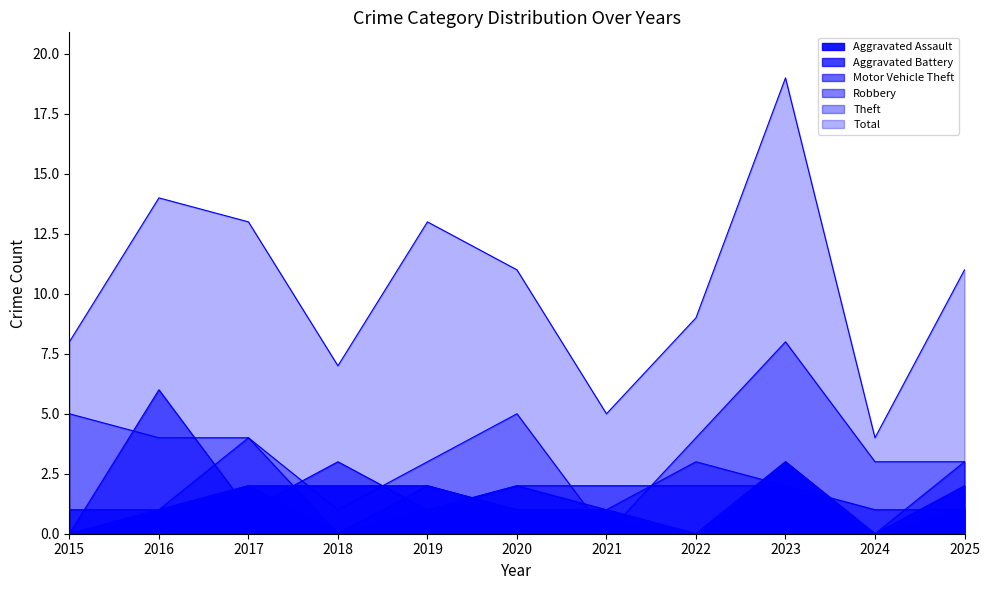

At how many categories does at least one series exceed 17?

1